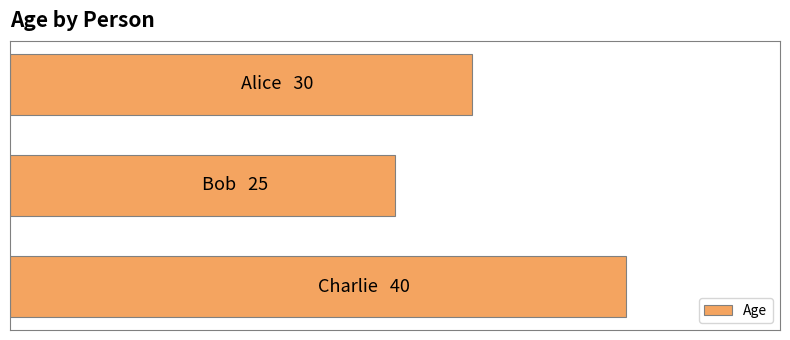

Count the values in the range 25 to 40.

3